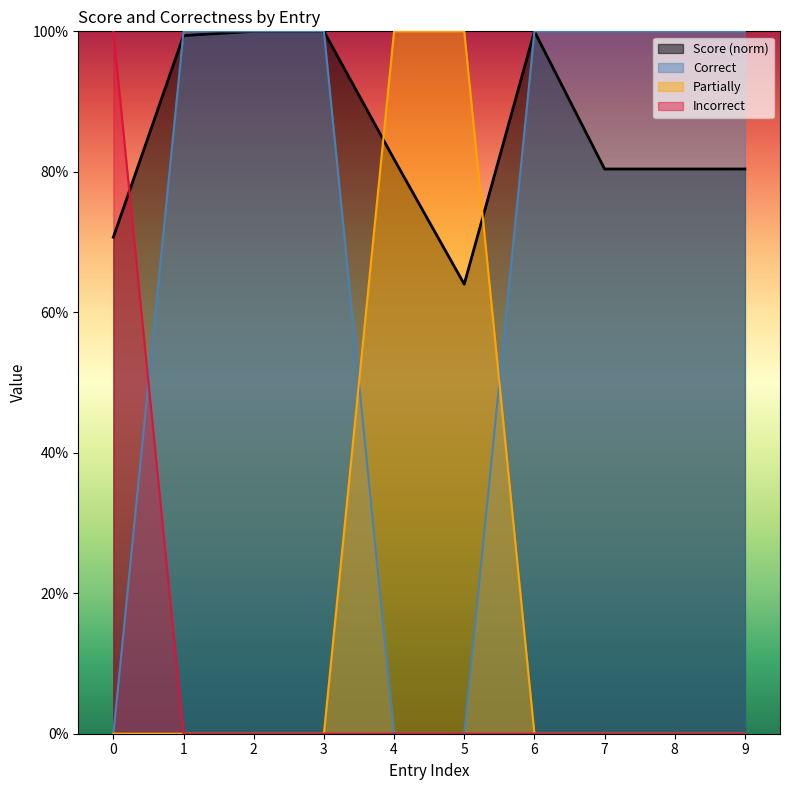

What is the sum of all Score values?

8.6